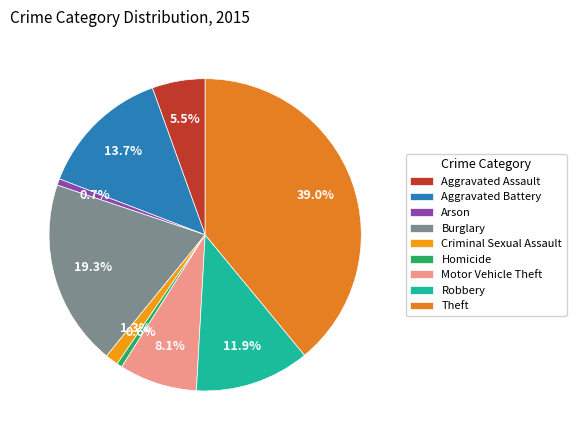

To the nearest percent, what is the difference between the largest and smallest slice percentages?

38%